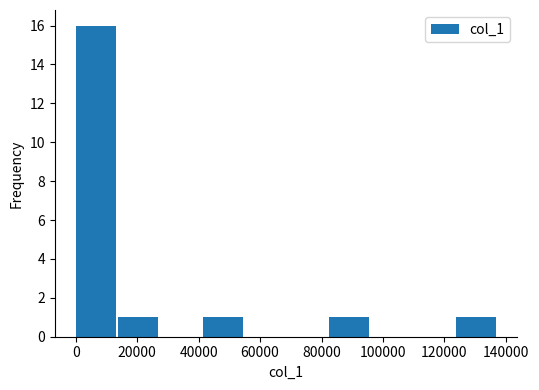

Reading left to right, list every bar in this chart as the range it spans on the x-axis followed by its height. Neither the bar edges nor the heights are printed on the chart, so give them approximately, as read against the axes.

0 to 14000: 16
14000 to 28000: 1
28000 to 42000: 0
42000 to 56000: 1
56000 to 68000: 0
68000 to 82000: 0
82000 to 96000: 1
96000 to 110000: 0
110000 to 124000: 0
124000 to 138000: 1